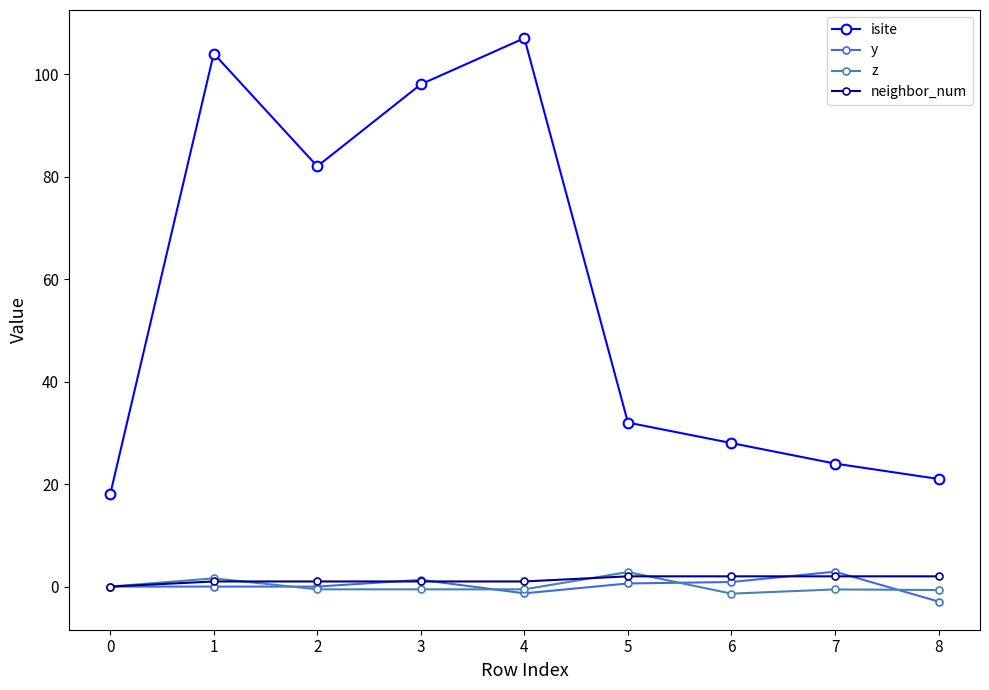

What is the total value across all series at 0?

18.0